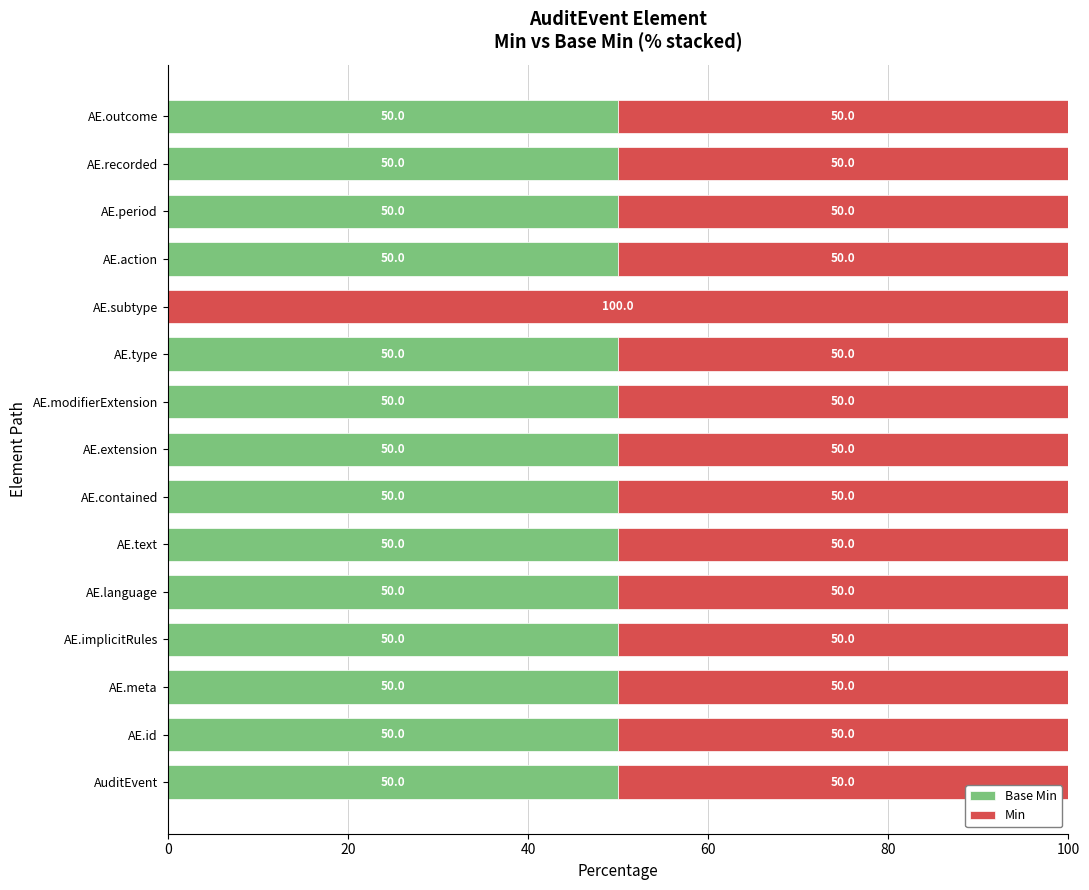

Count the number of categories in the chart.

15